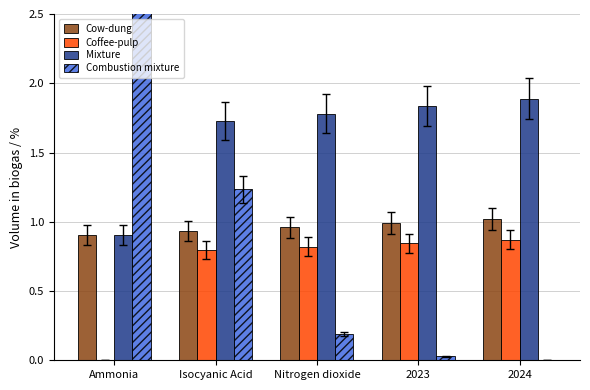

True or false: Mixture has a value of 1.8 at 2023.

True